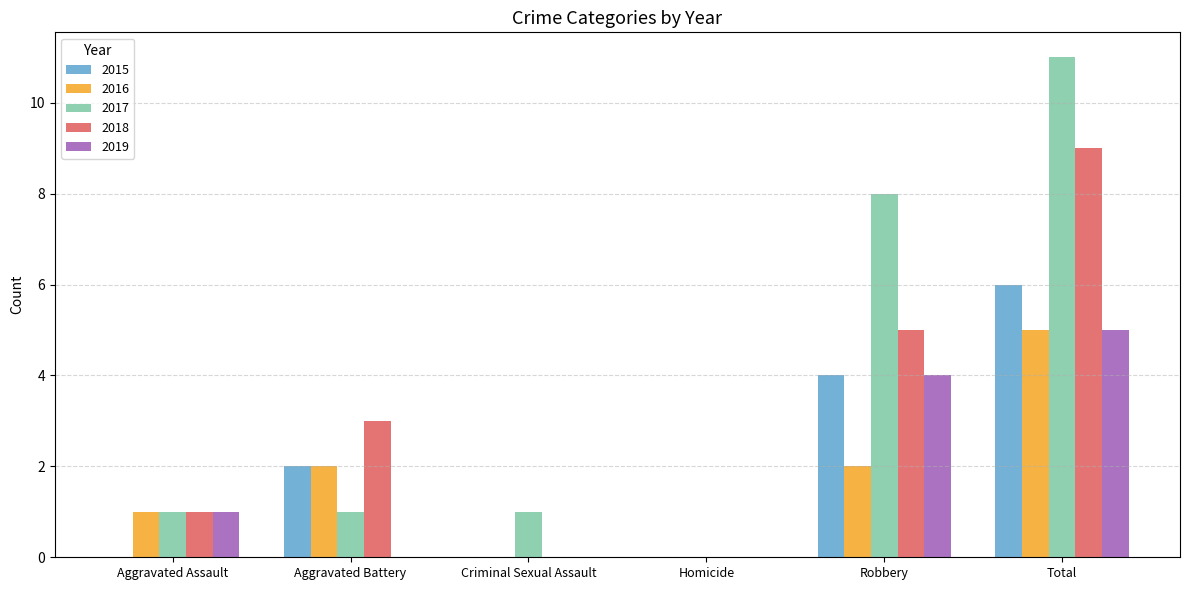

Read the 2019 value at Robbery.

4